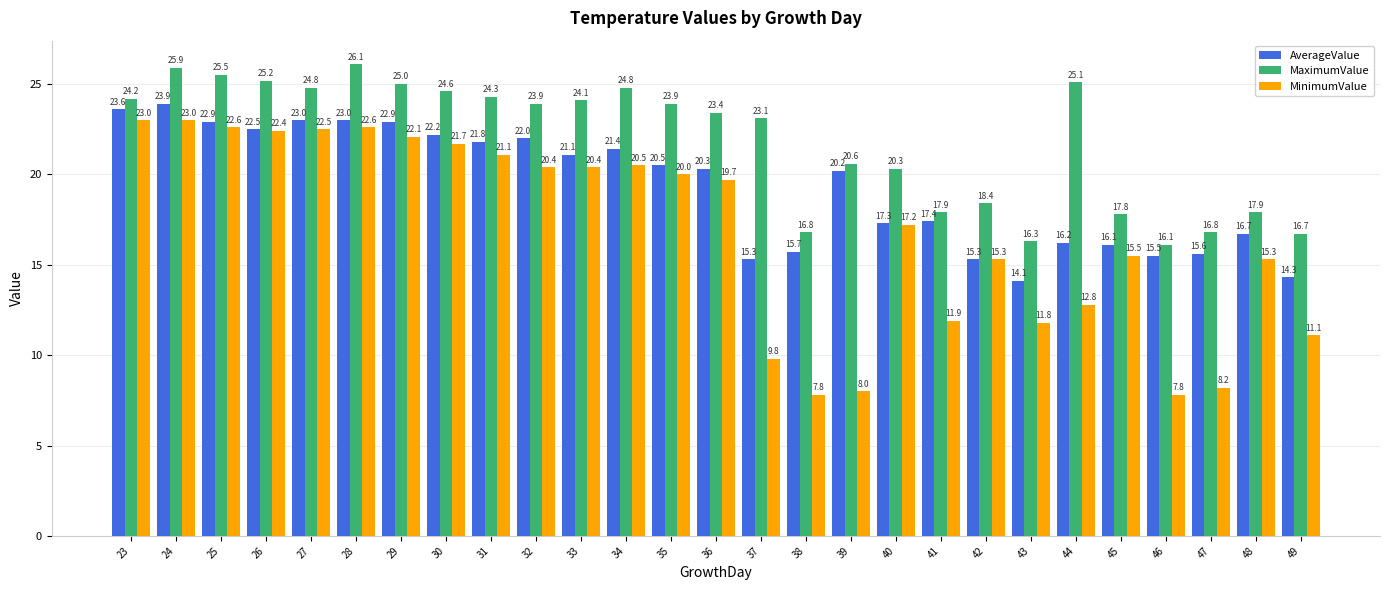

Reading right to left, transcribe all the data shown in this chart.

AverageValue: 49=14.3	48=16.7	47=15.6	46=15.5	45=16.1	44=16.2	43=14.1	42=15.3	41=17.4	40=17.3	39=20.2	38=15.7	37=15.3	36=20.3	35=20.5	34=21.4	33=21.1	32=22.0	31=21.8	30=22.2	29=22.9	28=23.0	27=23.0	26=22.5	25=22.9	24=23.9	23=23.6
MaximumValue: 49=16.7	48=17.9	47=16.8	46=16.1	45=17.8	44=25.1	43=16.3	42=18.4	41=17.9	40=20.3	39=20.6	38=16.8	37=23.1	36=23.4	35=23.9	34=24.8	33=24.1	32=23.9	31=24.3	30=24.6	29=25.0	28=26.1	27=24.8	26=25.2	25=25.5	24=25.9	23=24.2
MinimumValue: 49=11.1	48=15.3	47=8.2	46=7.8	45=15.5	44=12.8	43=11.8	42=15.3	41=11.9	40=17.2	39=8.0	38=7.8	37=9.8	36=19.7	35=20.0	34=20.5	33=20.4	32=20.4	31=21.1	30=21.7	29=22.1	28=22.6	27=22.5	26=22.4	25=22.6	24=23.0	23=23.0